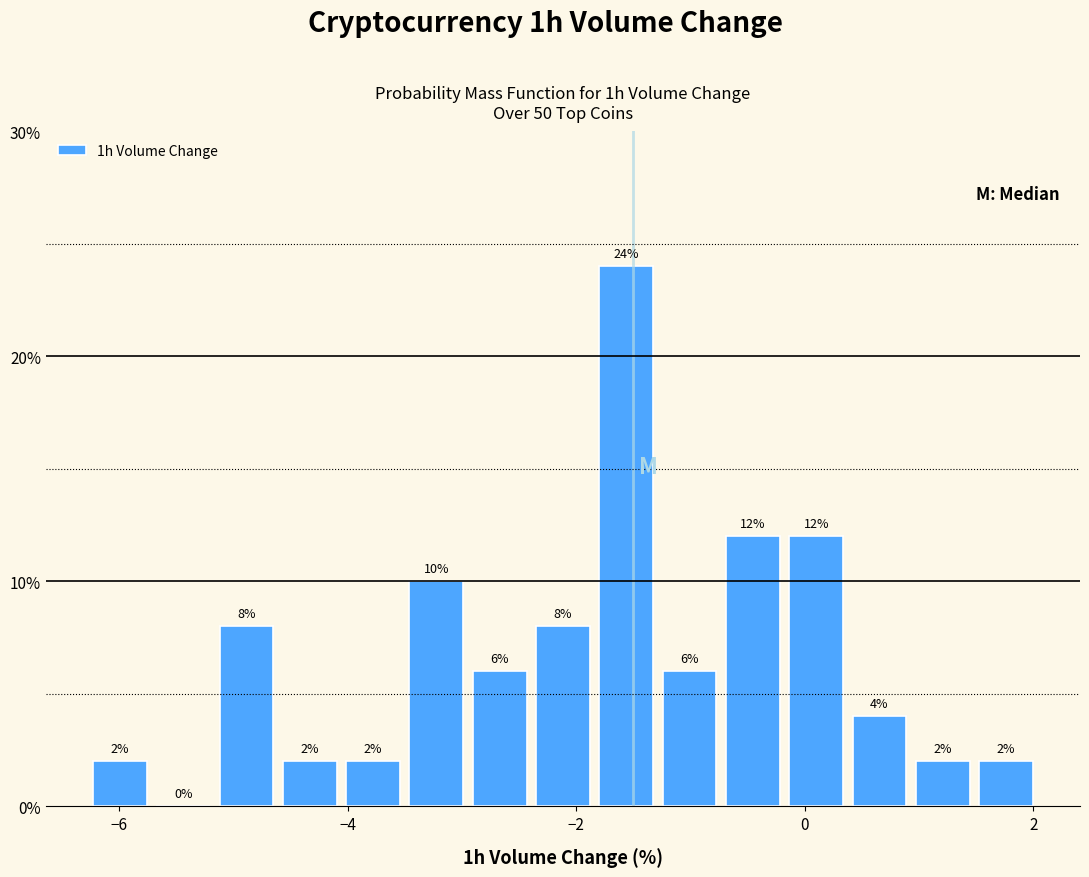

Around what value on the x-axis is the tallest bar? Give the approximate position of its centre, as read against the axis.

-1.6